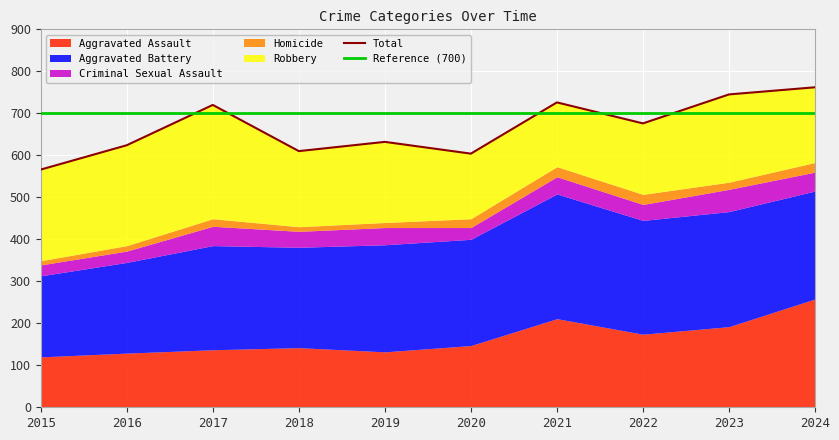

After their last crossing, which series has the higher values: Robbery or Aggravated Assault?

Aggravated Assault